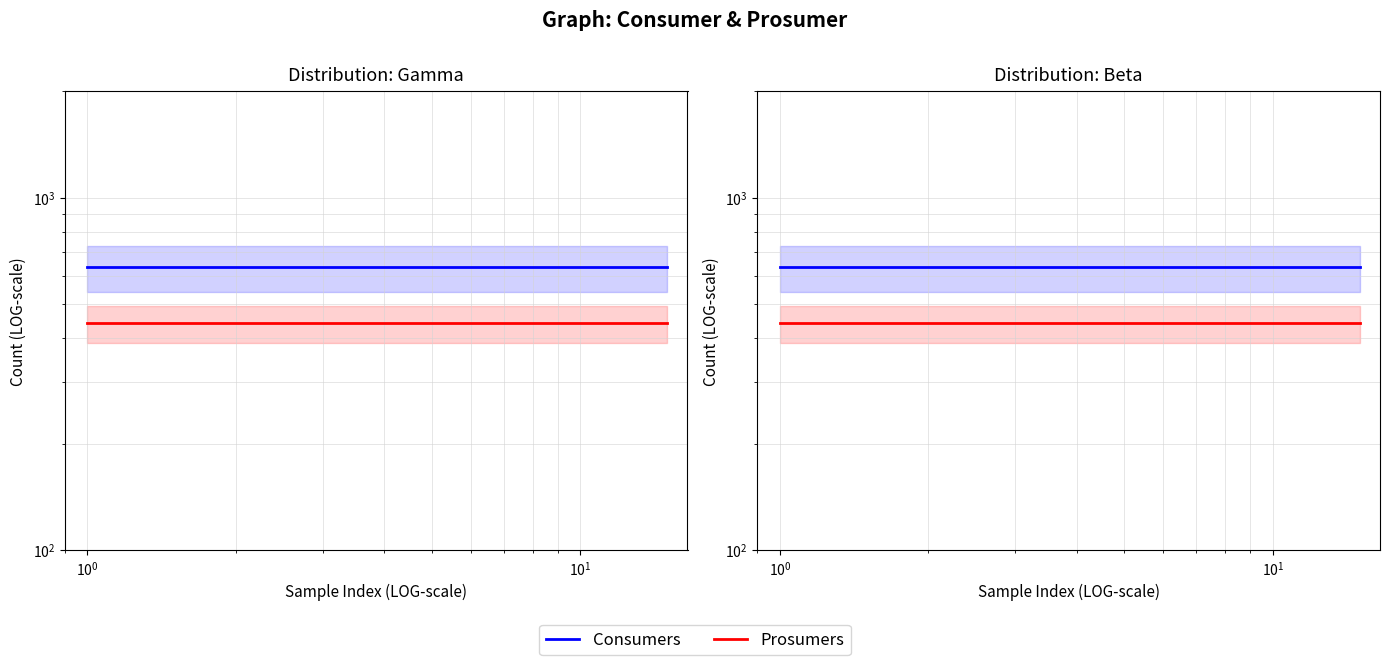

How many lines are shown in the chart?

2